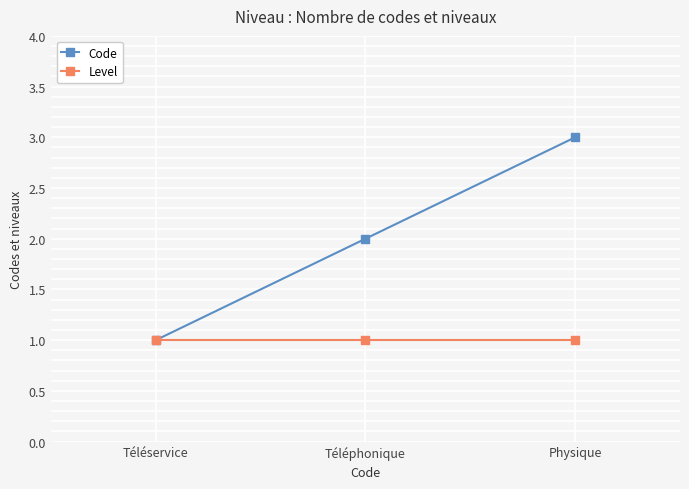

What is the sum of the Level values at Physique and Téléservice?

2